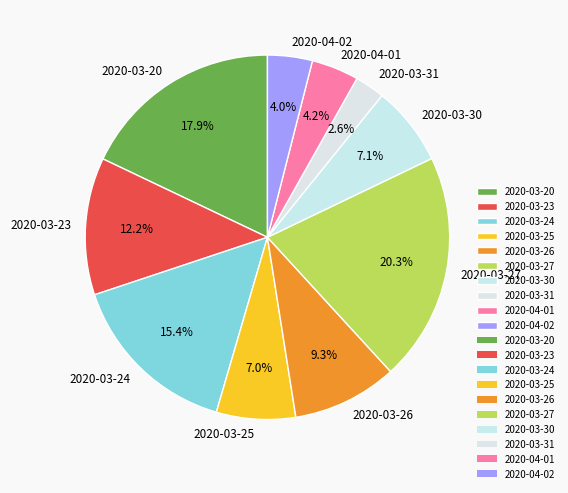

To the nearest percent, what is the difference between the largest and smallest slice percentages?

18%